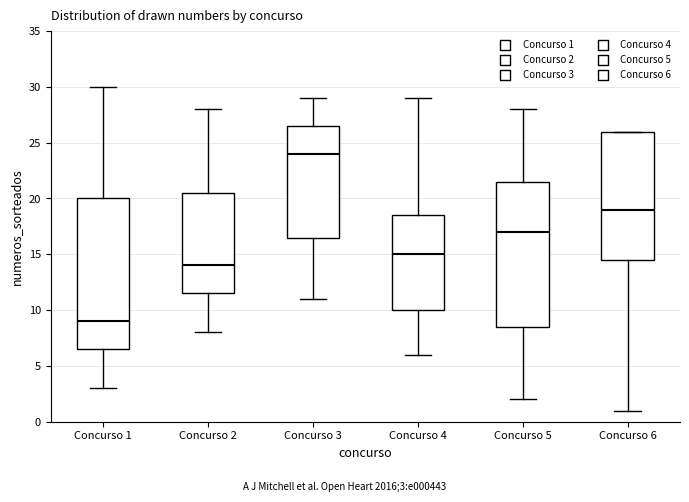

Where does the median line of the box for Concurso 1 sit on the y-axis? The values are not printed on the chart, so give them approximately, as read against the axis.

9.0